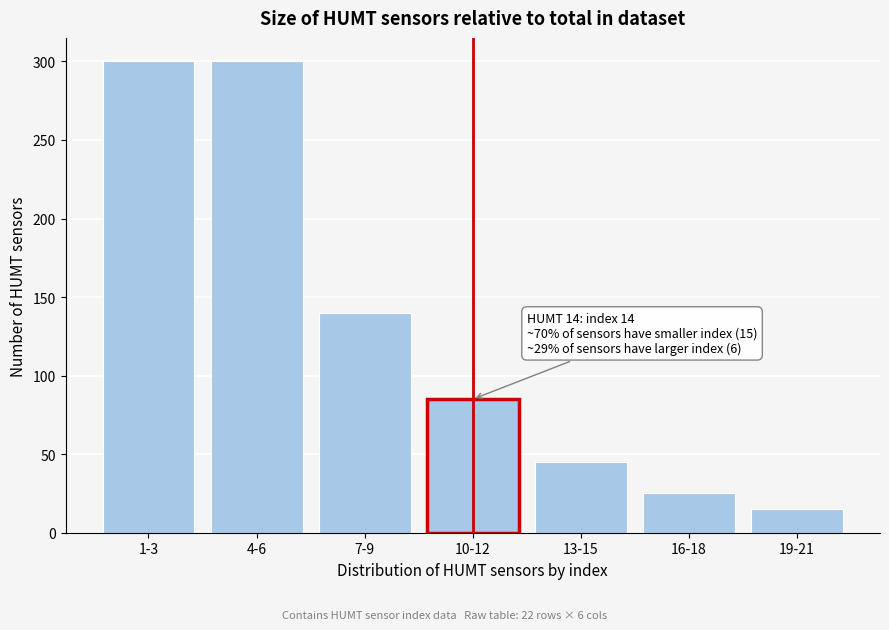

Reading left to right, what are all the values shown in this chart?

300	300	140	85	45	25	15